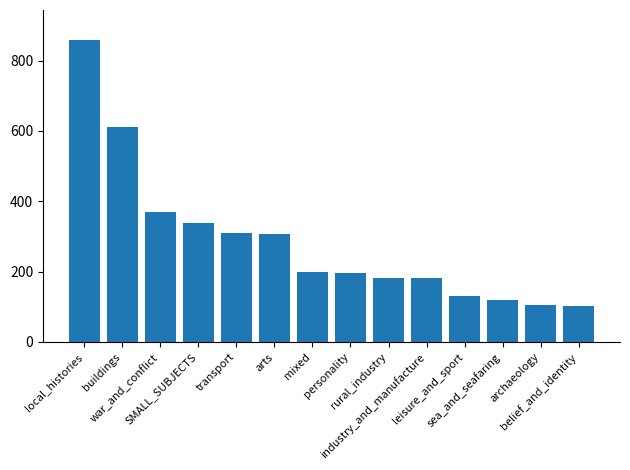

Are the bars grouped side by side (vs. stacked)?

No